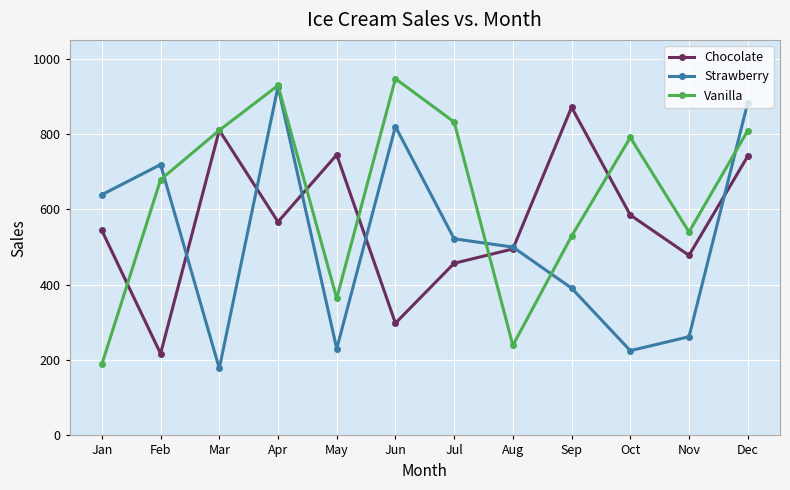

What is the value of the Chocolate point at the 10th from the left?

585